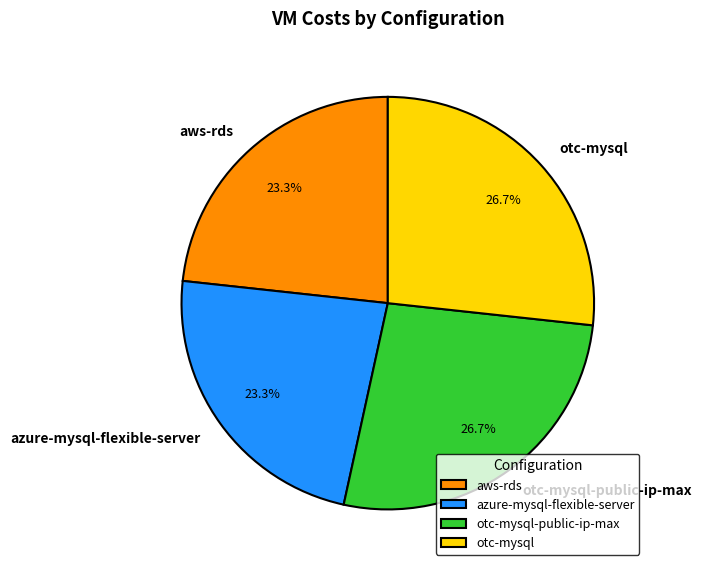

To the nearest percent, what is the combined percentage of azure-mysql-flexible-server and otc-mysql-public-ip-max?

50%